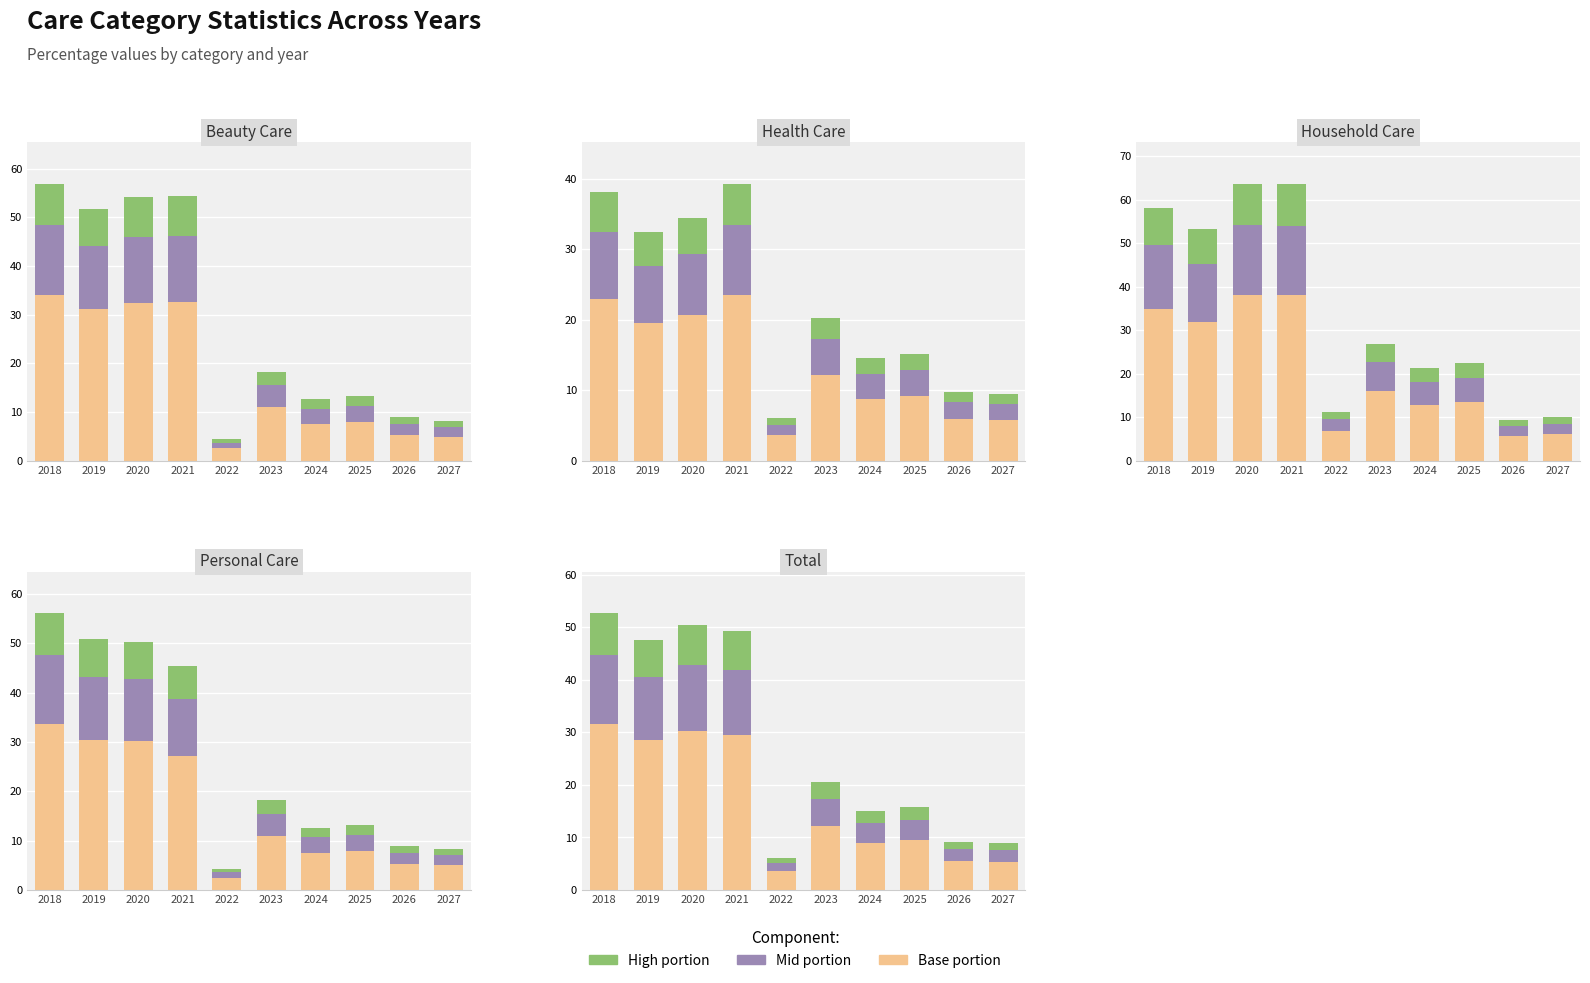

Which series has the largest total across all categories?

Household Care